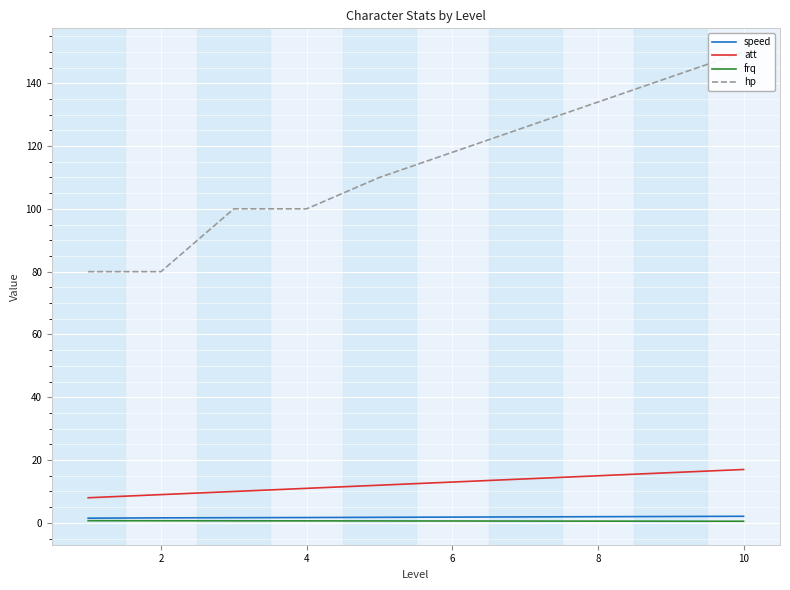

The speed series shows 2.0 at 8. True or false?

True